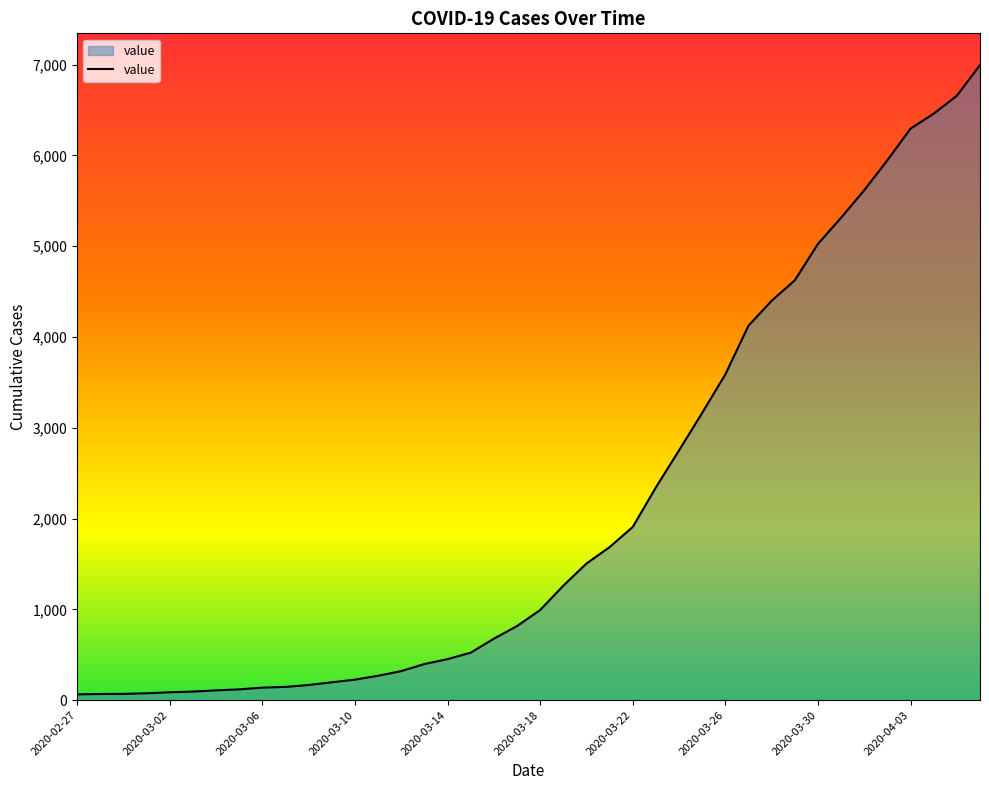

What is the maximum value shown in the chart?

6995